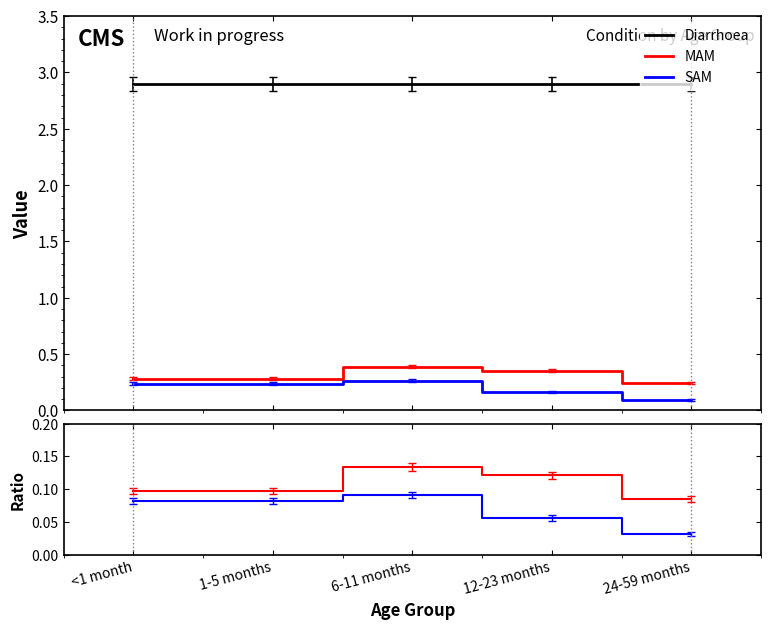

What is the label of the 4th point from the left?

12-23 months